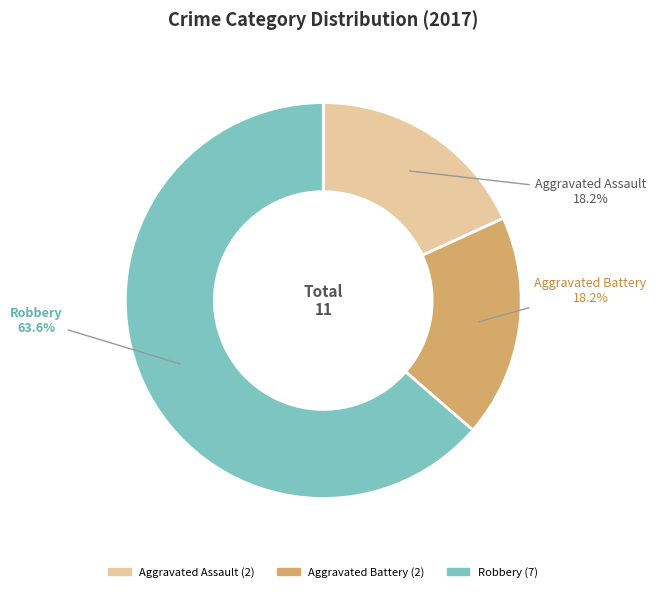

What is the largest slice in the pie chart?

Robbery